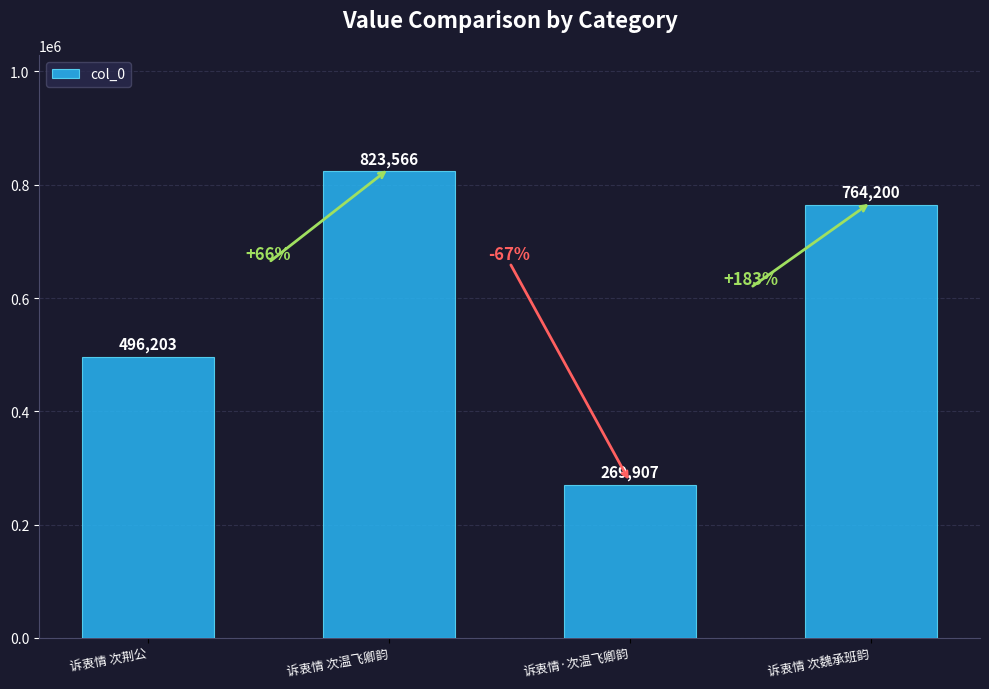

What is the change in value from 诉衷情·次温飞卿韵 to 诉衷情 次魏承班韵?

+494293